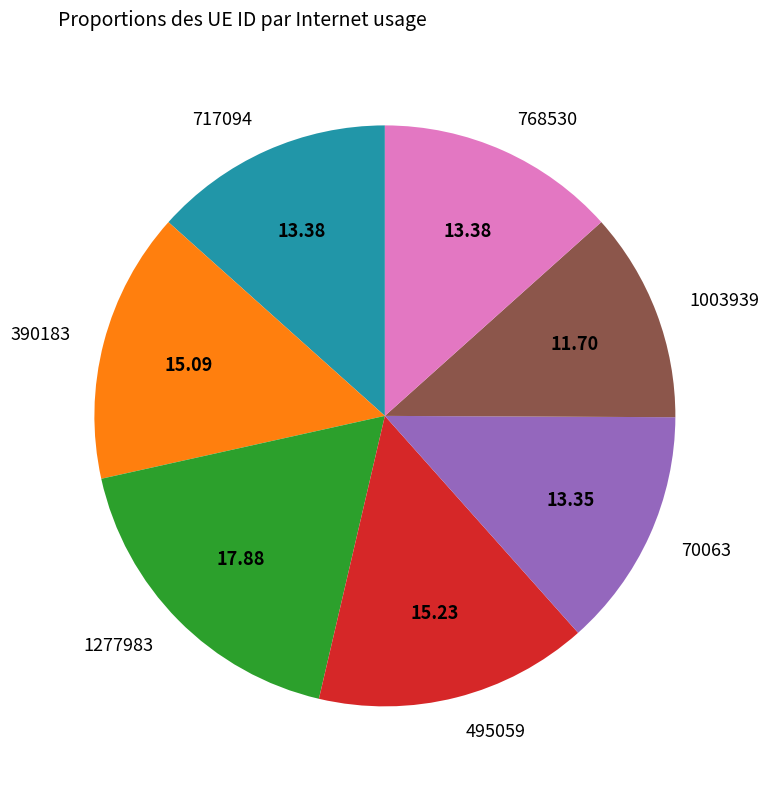

Combined, do 1277983 and 768530 account for over 50%?

No